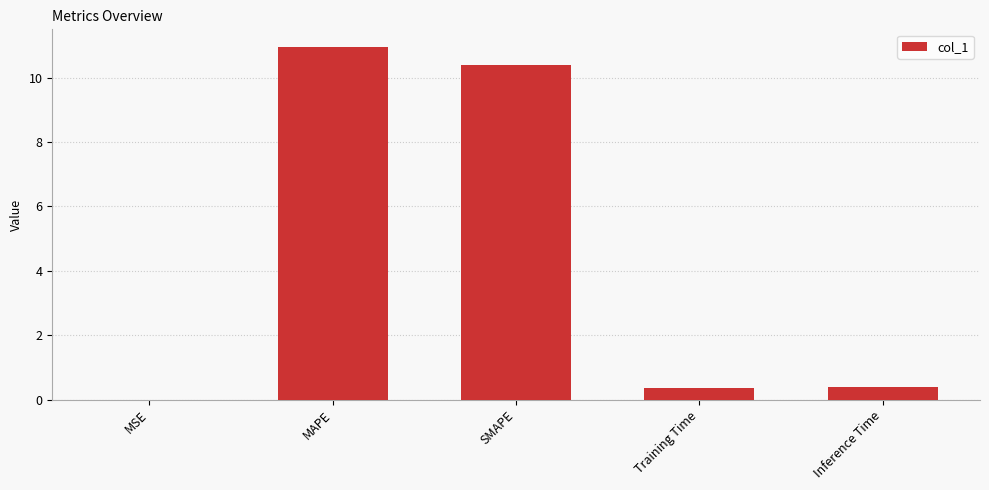

Which label corresponds to the largest value in the chart?

MAPE